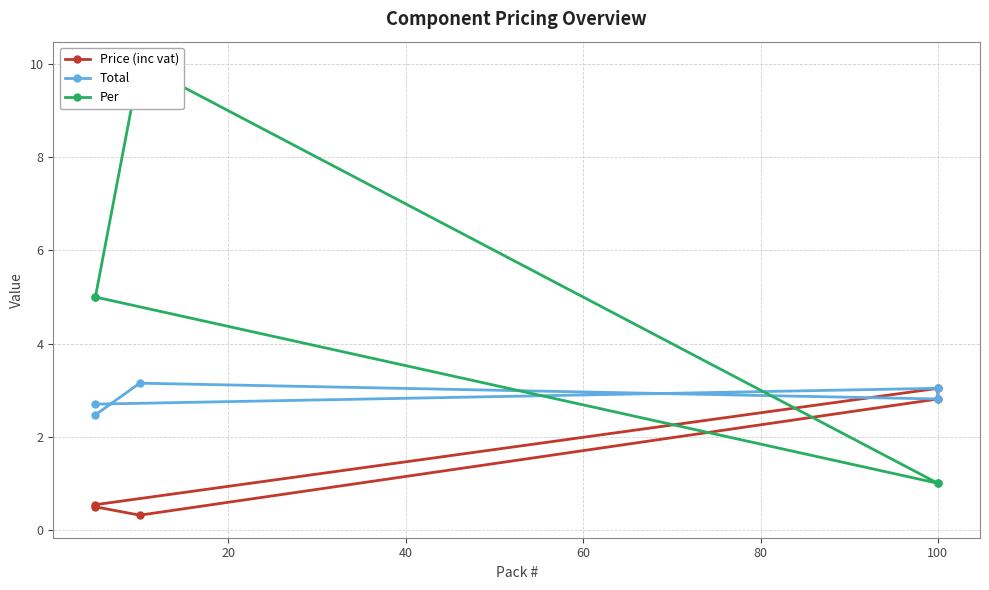

At how many categories does at least one series exceed 2?

5